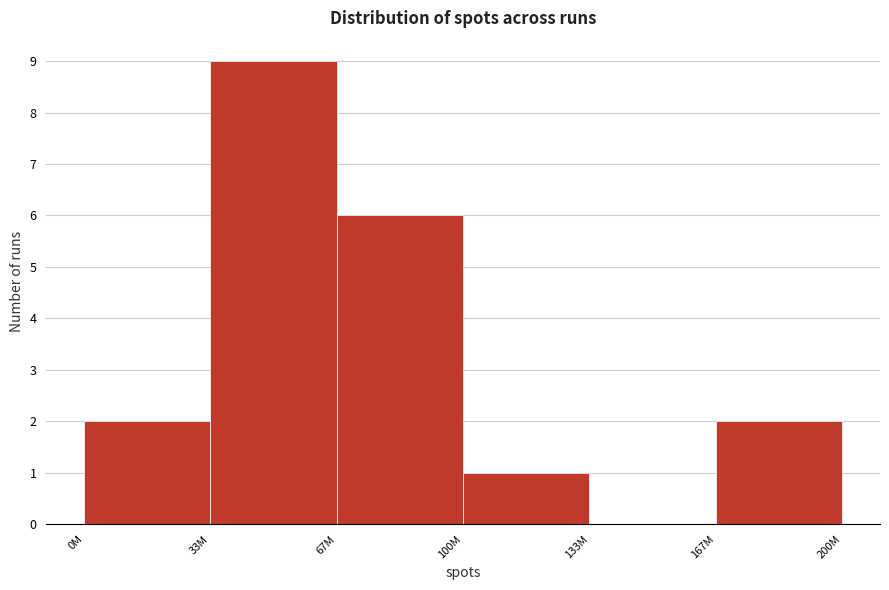

Reading left to right, transcribe all the data shown in this chart.

0M=2	33M=9	67M=6	100M=1	133M=0	167M=2